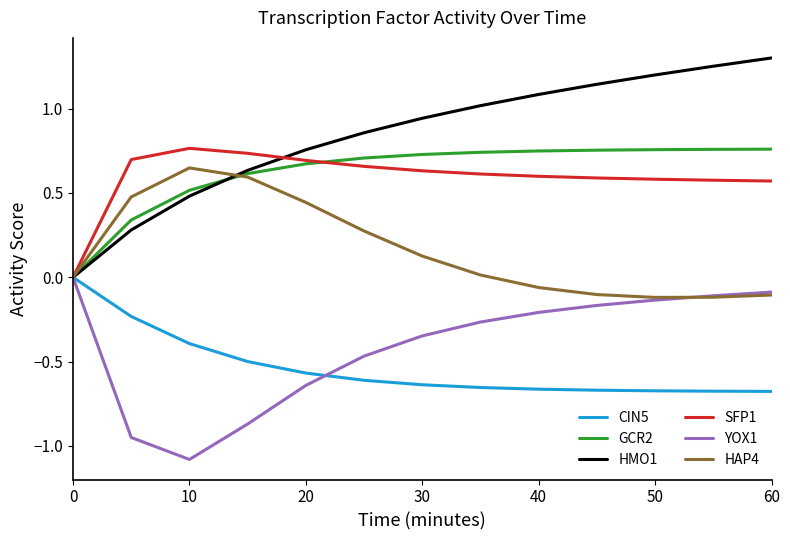

Which series has the largest total across all categories?

HMO1